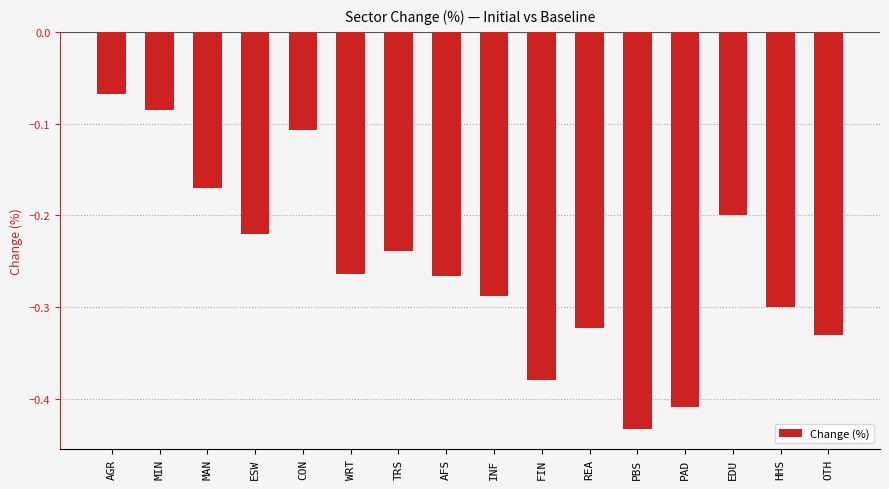

The chart shows a value of -0.1 at HHS. True or false?

False